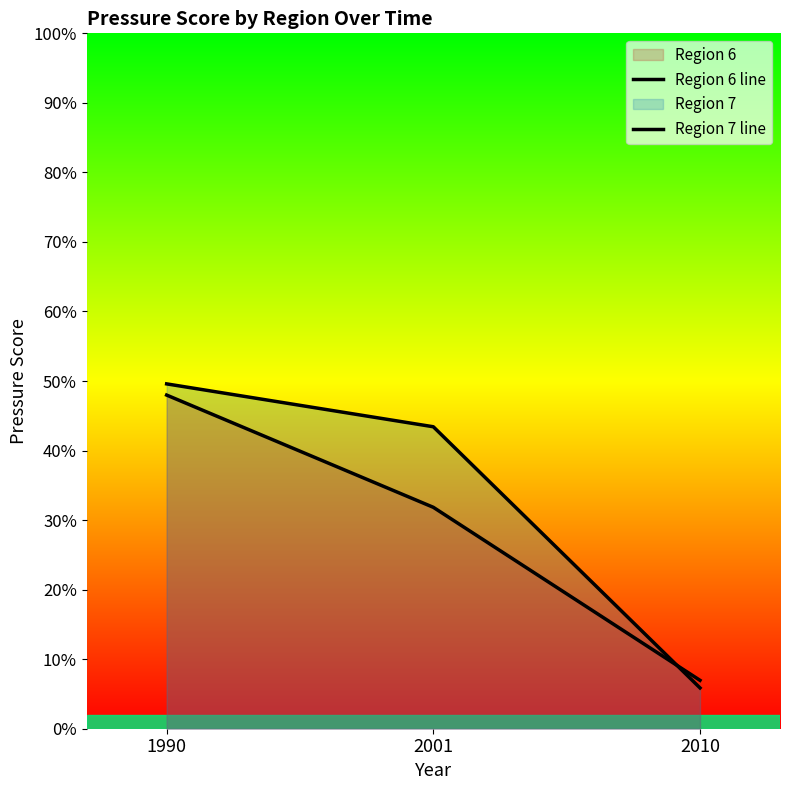

At which category is the sum across all series the highest?

1990